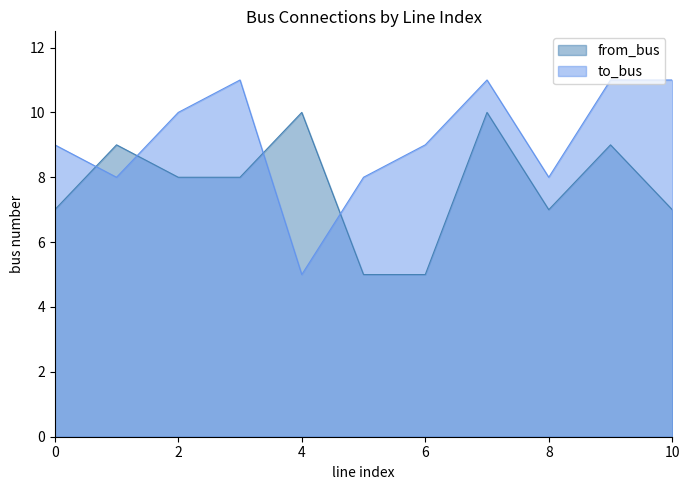

Reading left to right, transcribe all the data shown in this chart.

from_bus: 7	9	8	8	10	5	5	10	7	9	7
to_bus: 9	8	10	11	5	8	9	11	8	11	11